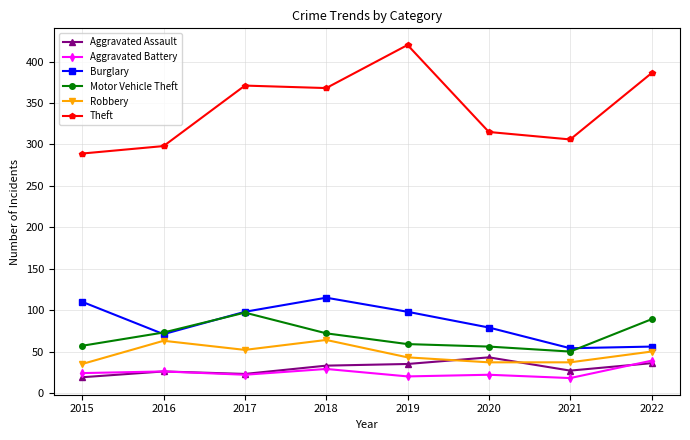

What is the minimum value for Aggravated Battery?

18